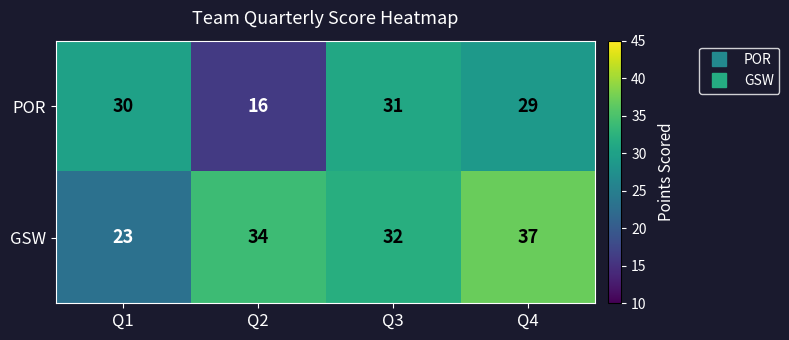

Which series has the largest total across all categories?

GSW